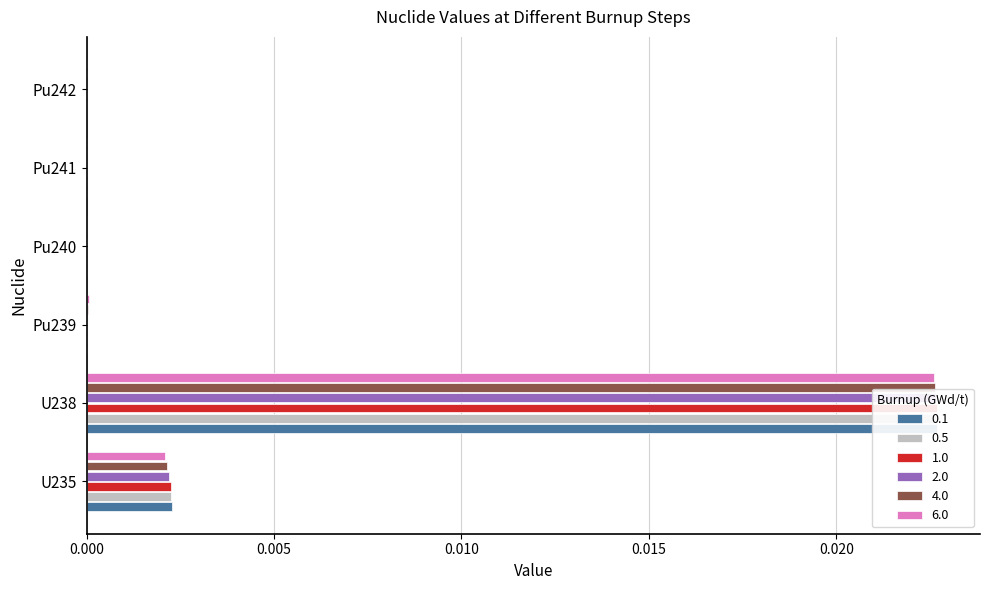

Rank the categories by 0.1 value from highest to lowest.

U238, U235, Pu239, Pu240, Pu241, Pu242